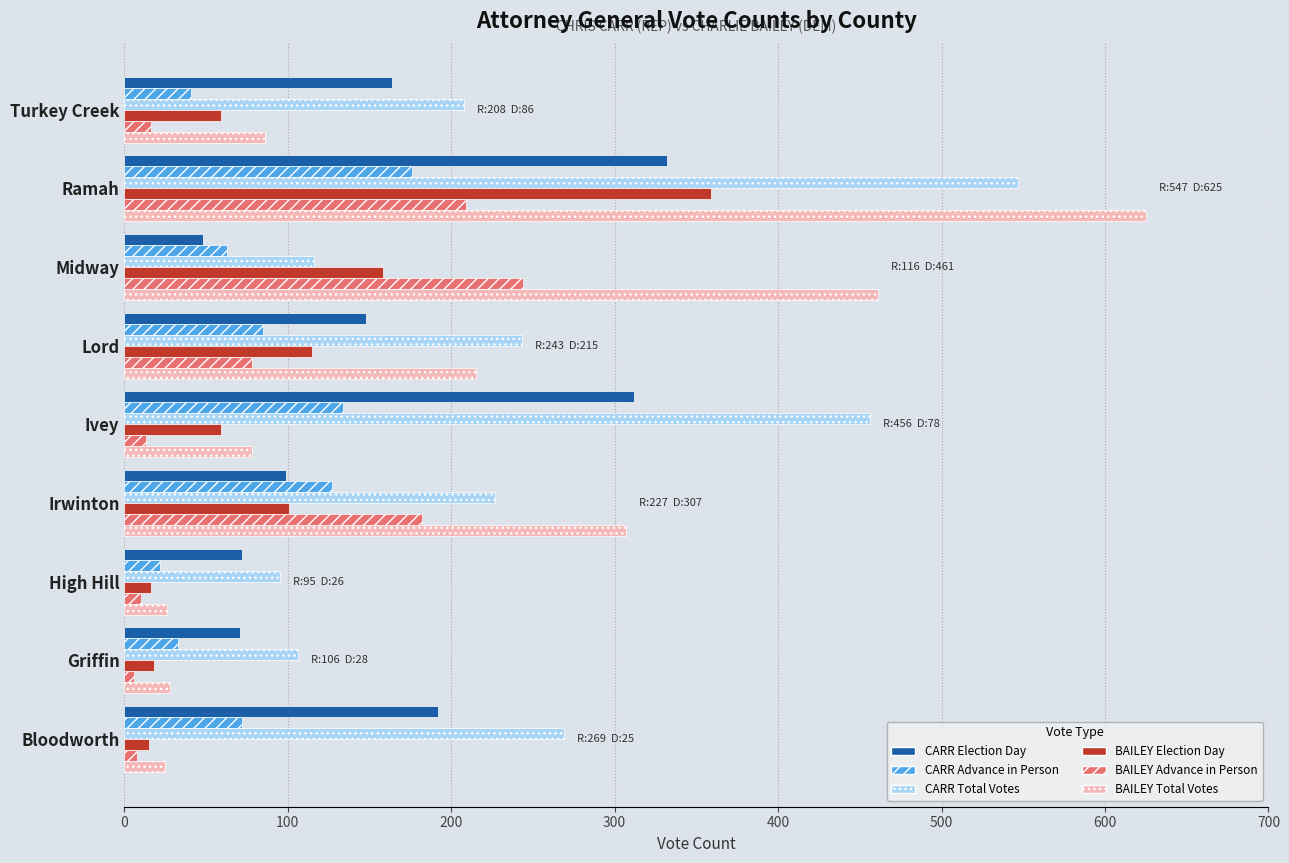

The CARR Total Votes series shows 269 at Bloodworth. True or false?

True